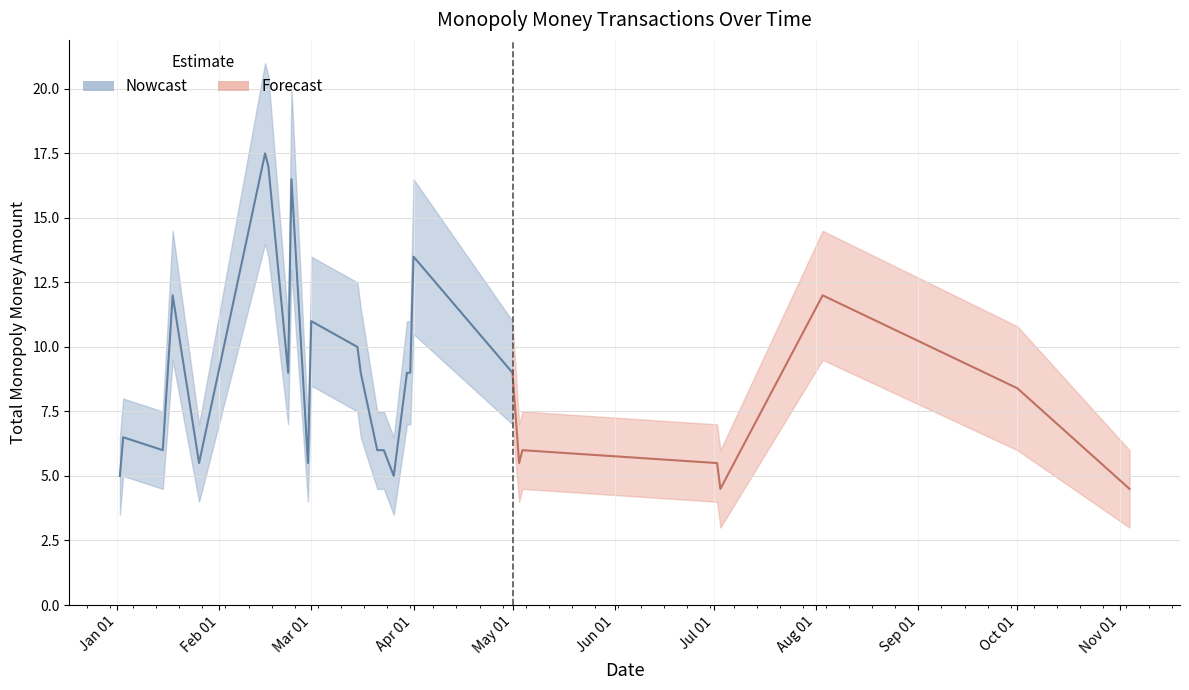

Is this an area chart (filled region under the line)?

No